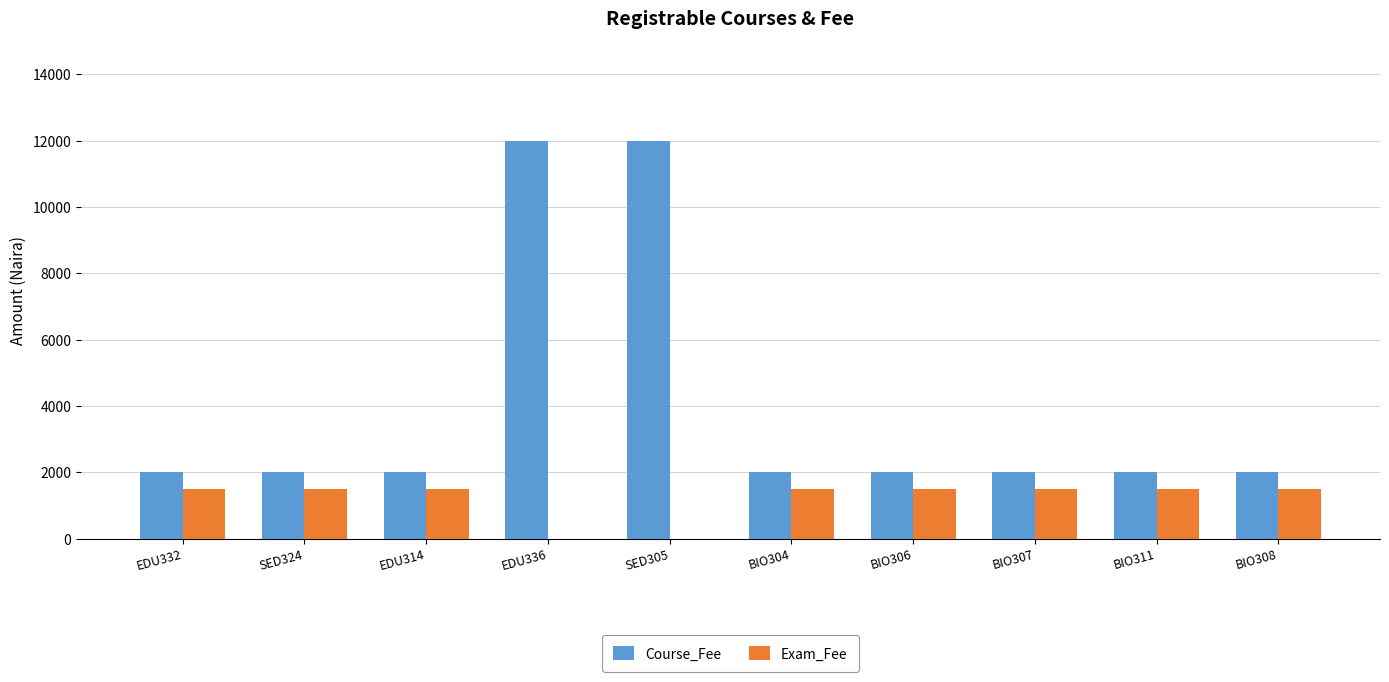

What is the spread (max minus min) of values at BIO304?

500